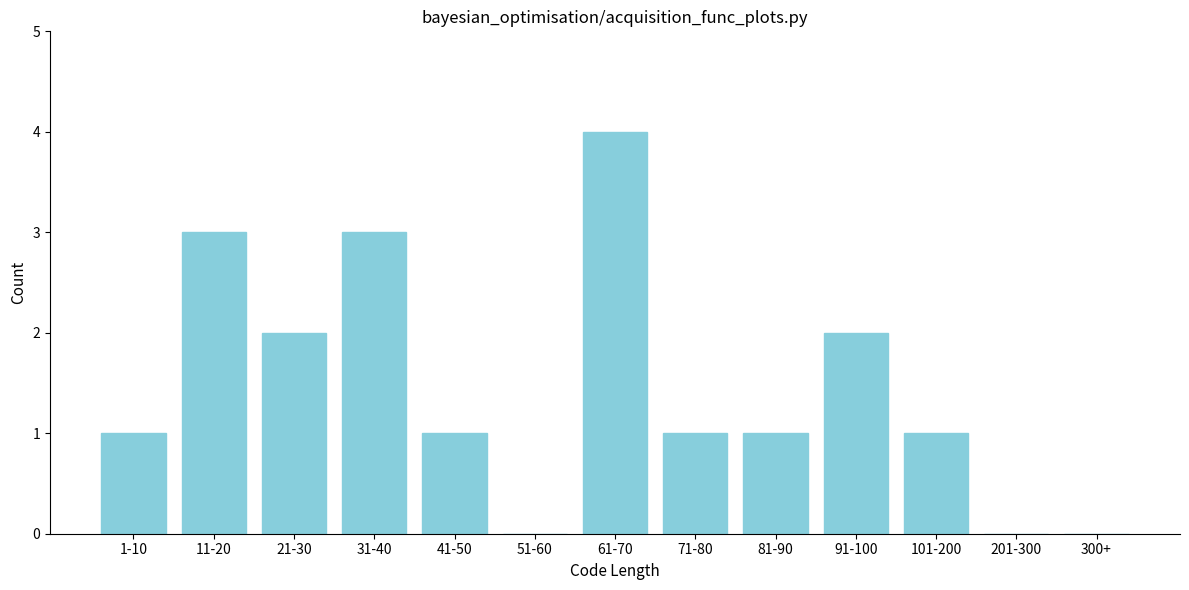

Reading left to right, list all the values displayed in this chart.

1-10=1	11-20=3	21-30=2	31-40=3	41-50=1	51-60=0	61-70=4	71-80=1	81-90=1	91-100=2	101-200=1	201-300=0	300+=0